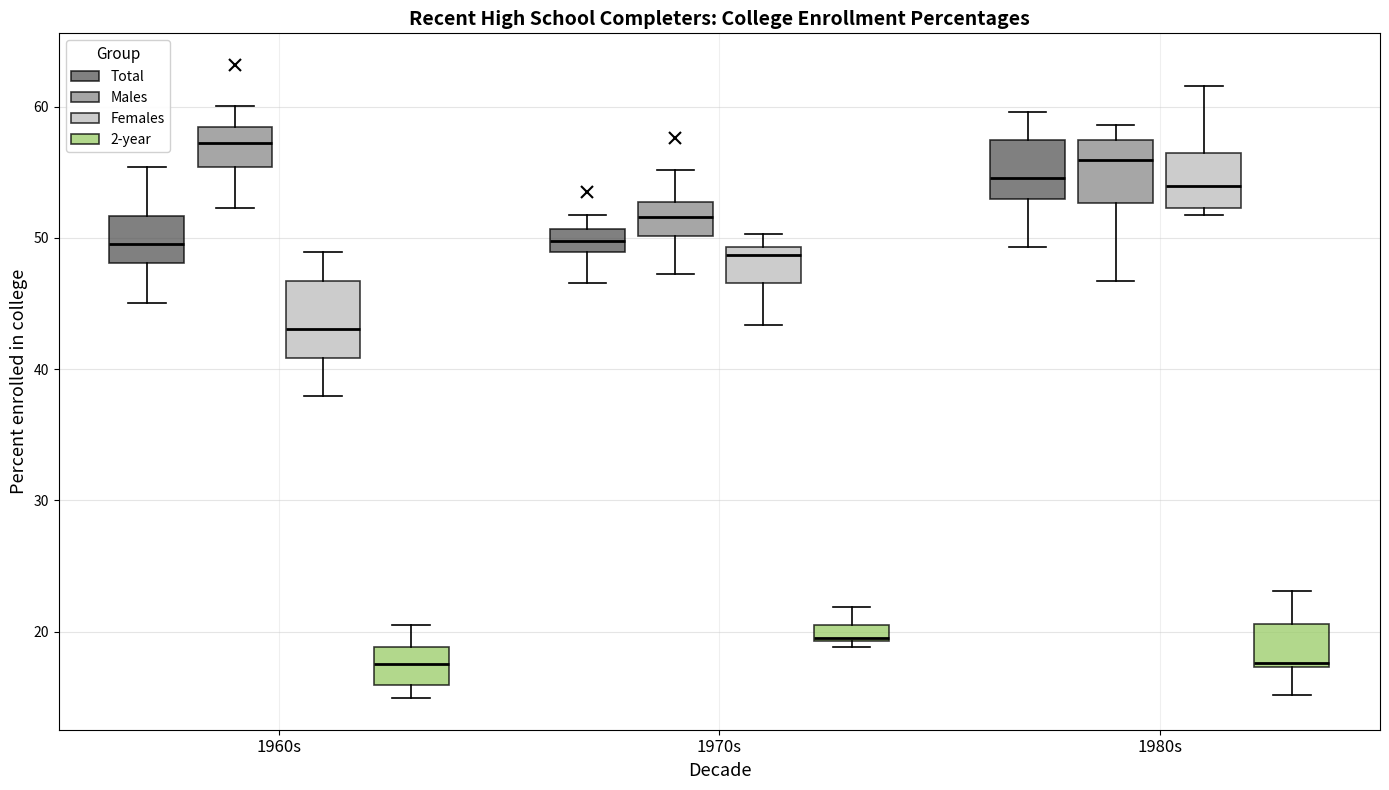

Where does the upper whisker of the box for 1970s (Total) end on the y-axis? The values are not printed on the chart, so give them approximately, as read against the axis.

52